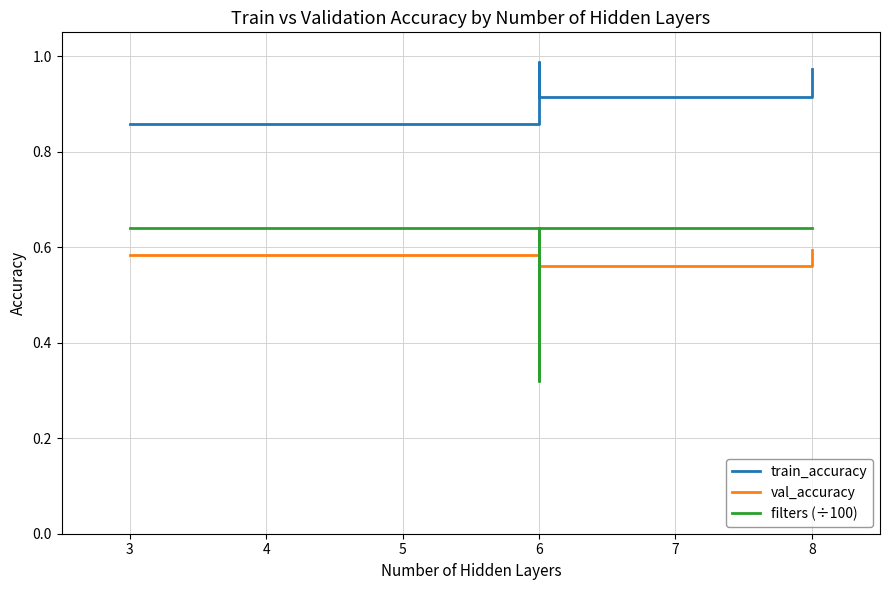

Which series has the largest total across all categories?

train_accuracy